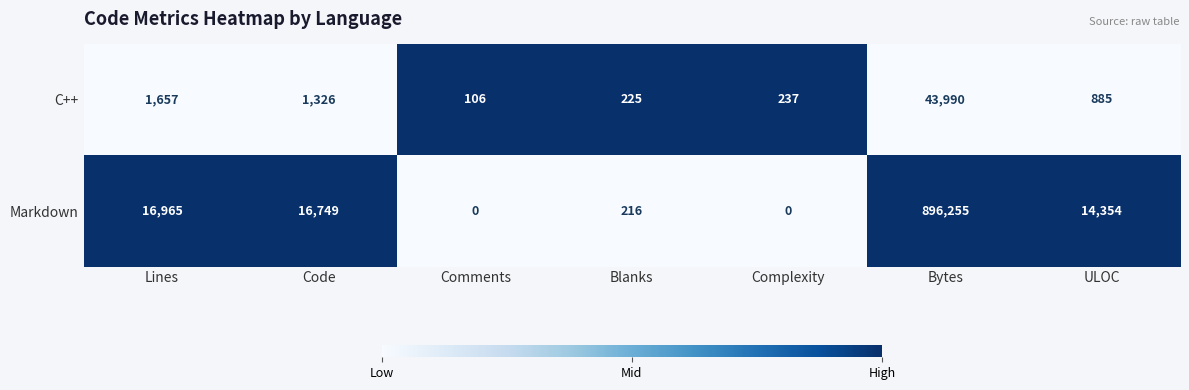

Reading left to right, list all the values displayed in this chart.

C++: 1657	1326	106	225	237	43990	885
Markdown: 16965	16749	0	216	0	896255	14354